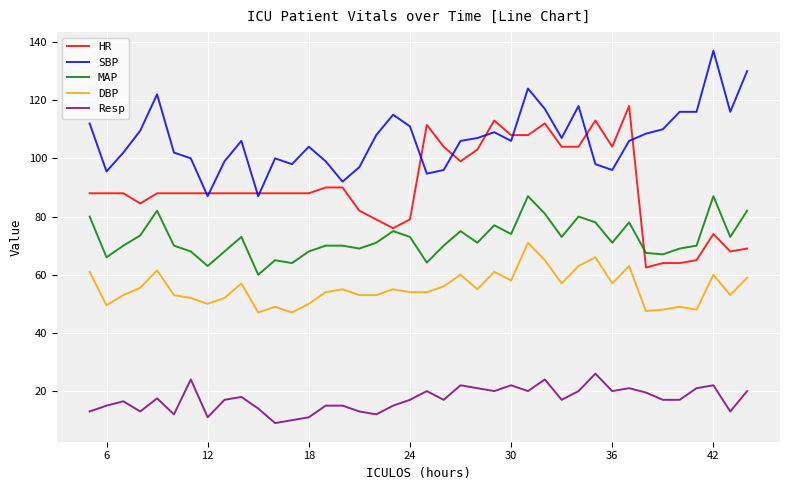

What is the difference between the maximum and minimum values in the MAP series?

27.0